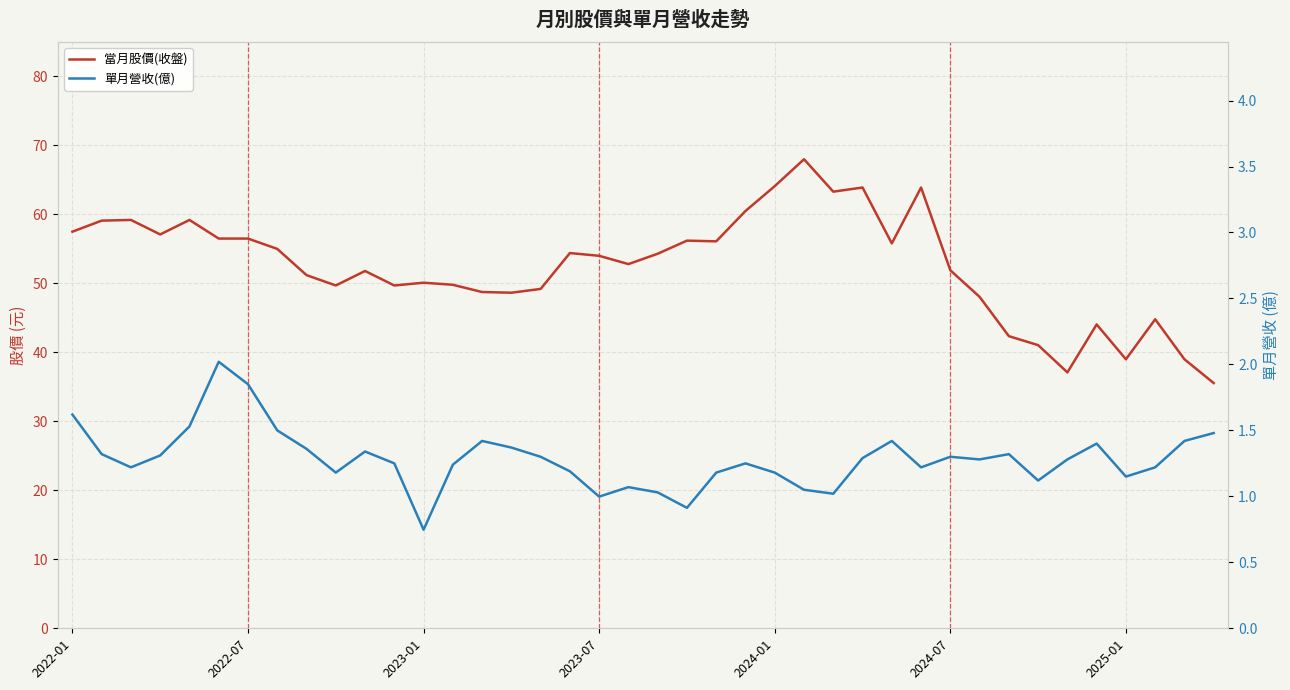

How many lines are shown in the chart?

2